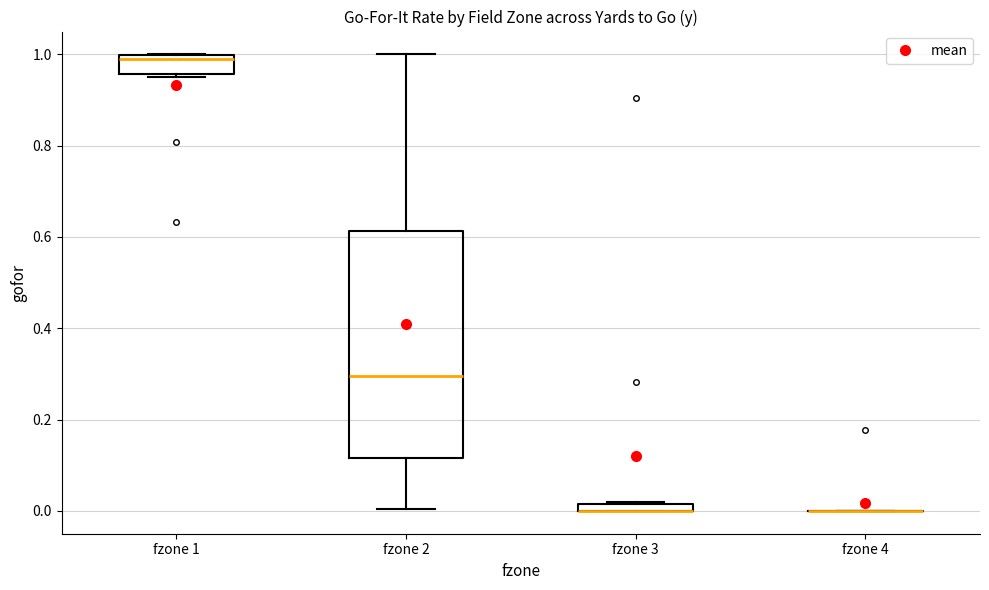

Comparing the boxes themselves (not the whiskers), which one is the tallest?

fzone 2